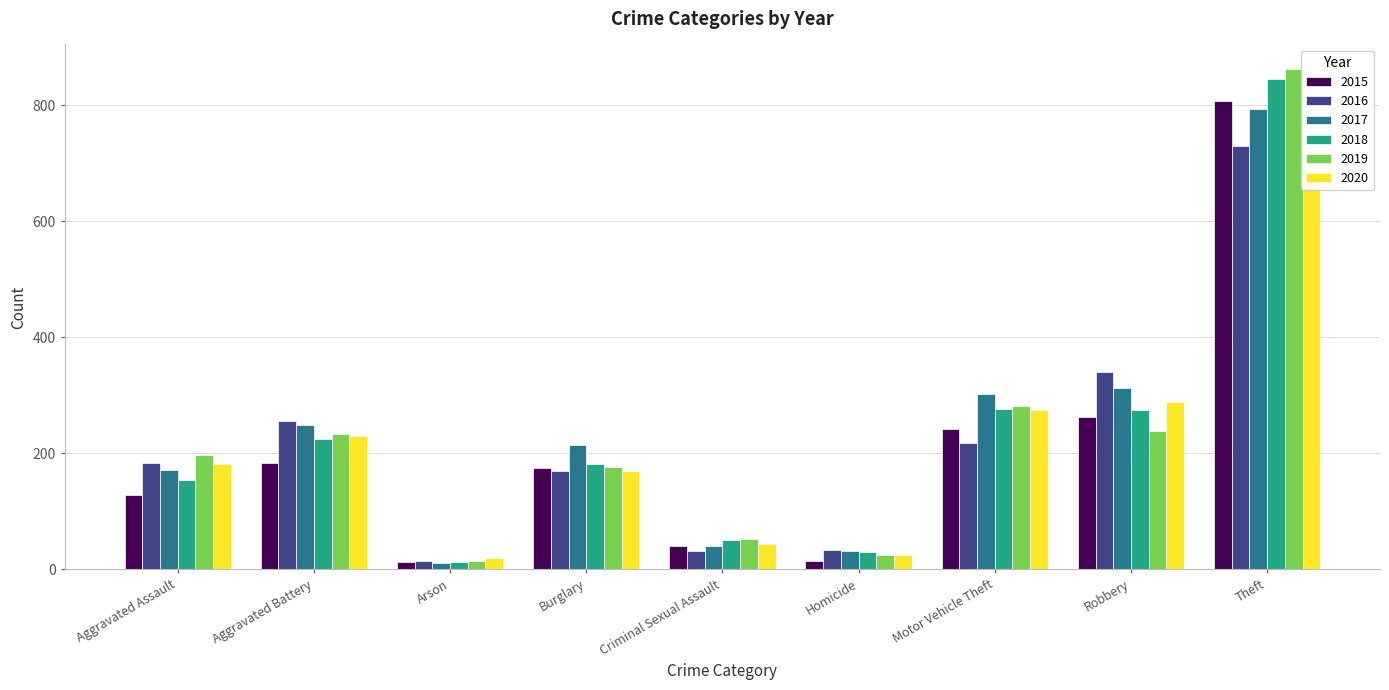

What is the spread (max minus min) of values at Aggravated Battery?

72